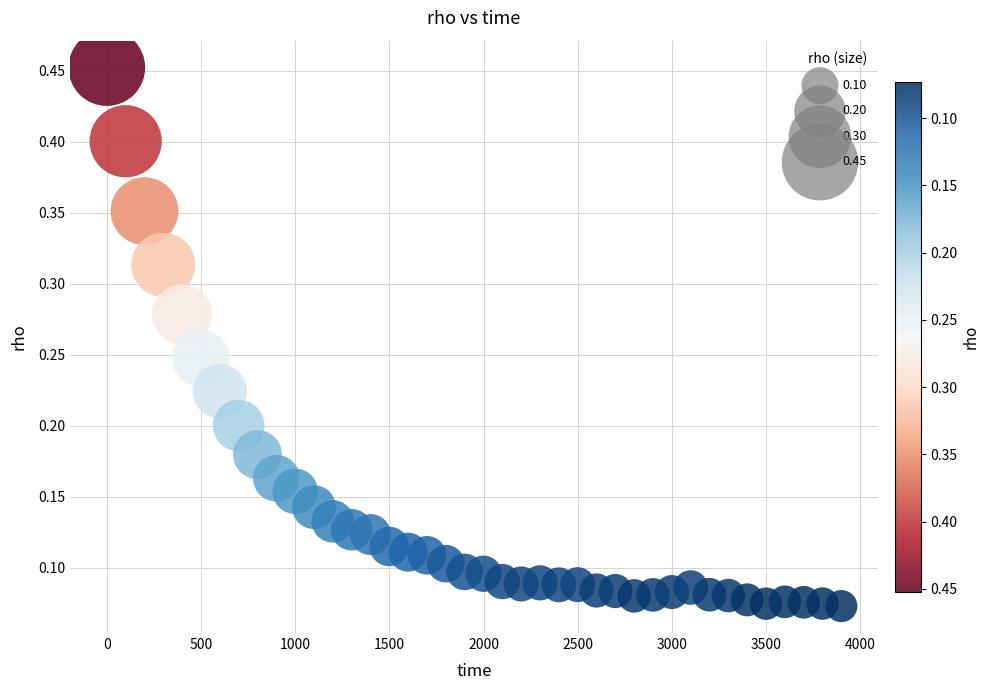

What is the range of X values (max minus min)?

3900.0